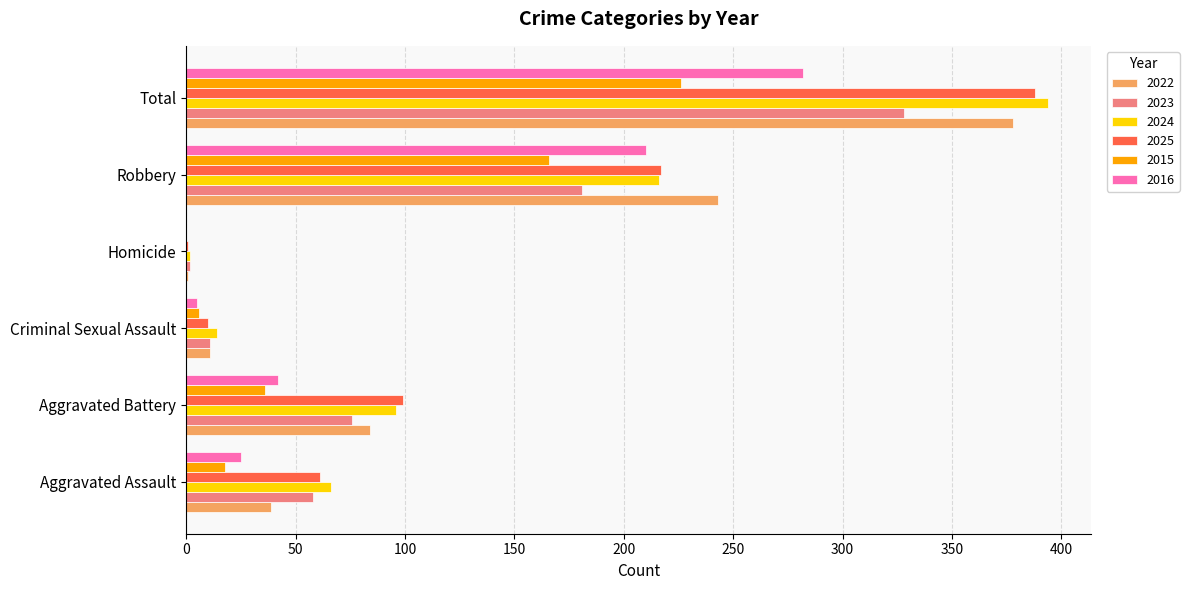

Which category has the highest value across all series?

Total